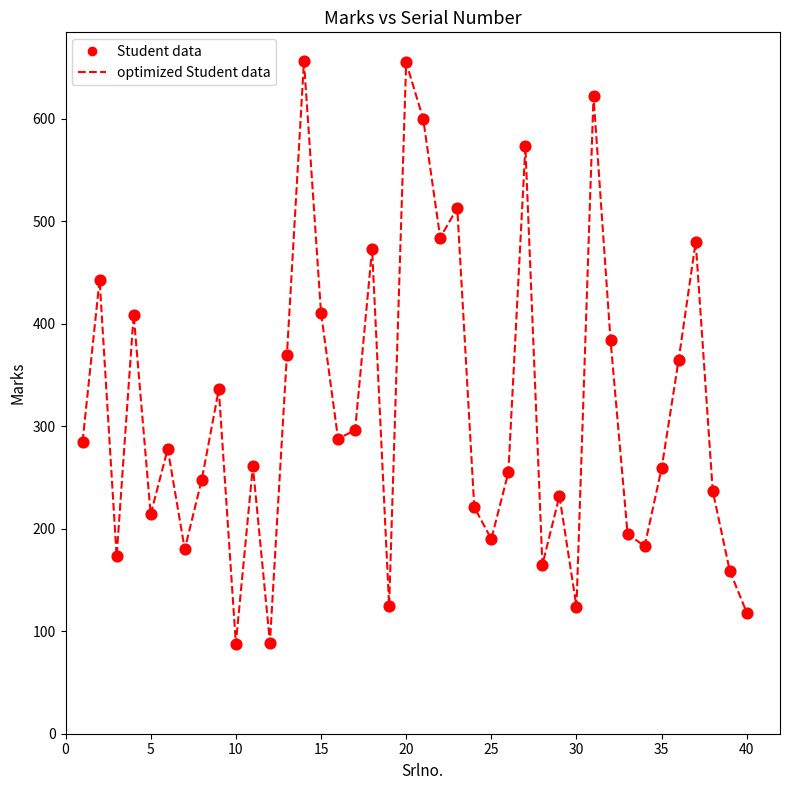

What is the difference between the maximum and minimum values?

568